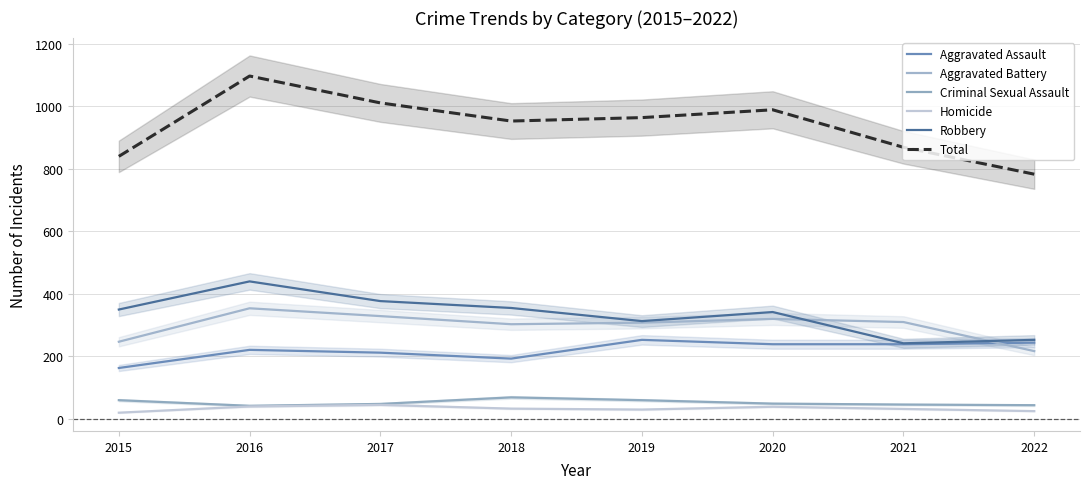

How many values in the Total series exceed 964?

3